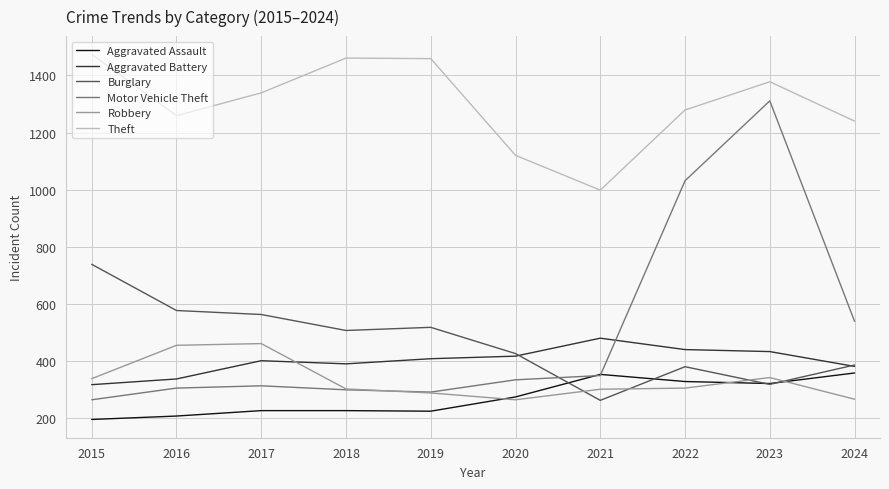

What is the difference between the Burglary values at 2019 and 2018?

11